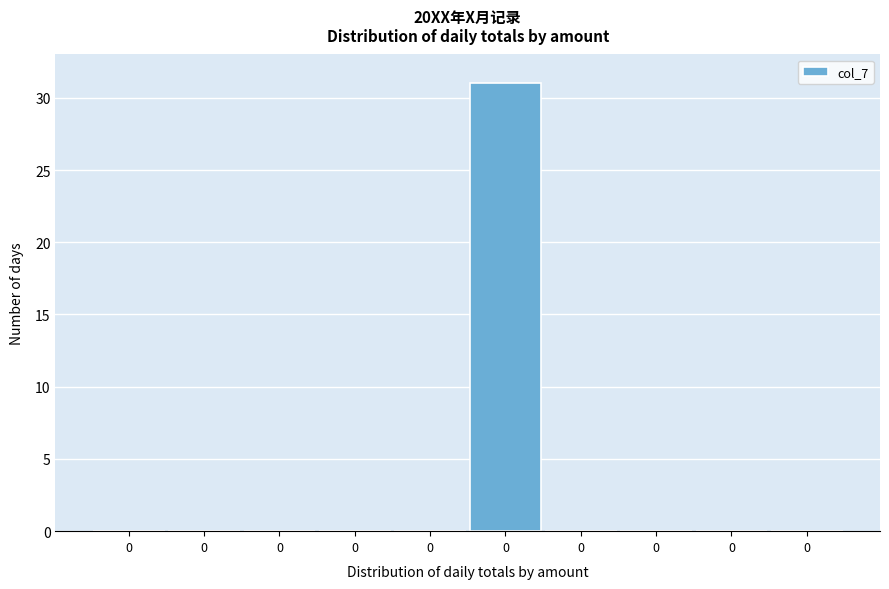

How many categories are shown in the chart?

10